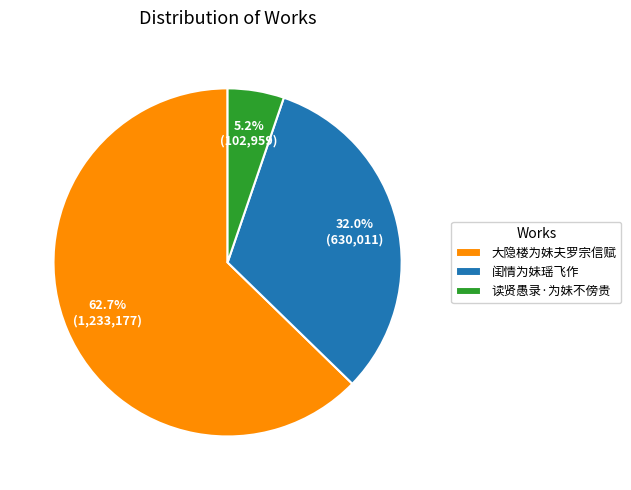

Is there a majority slice in this chart?

Yes